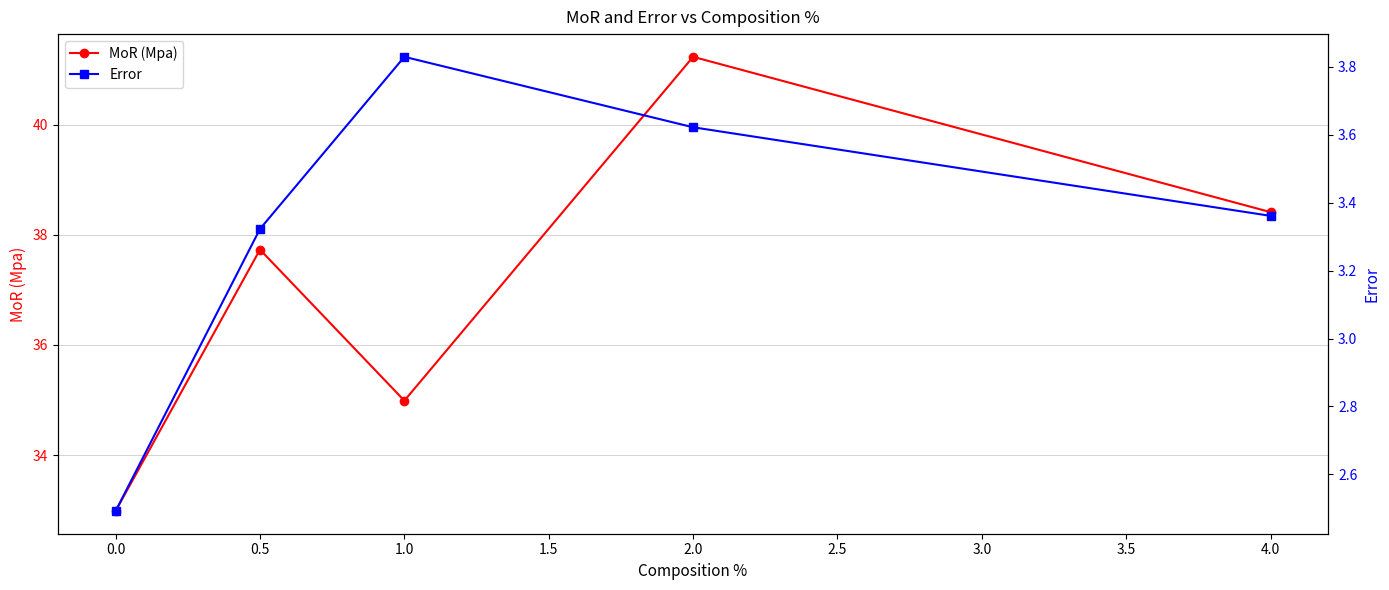

Is it true that MoR (Mpa) equals 51.8 at 0.5?

False